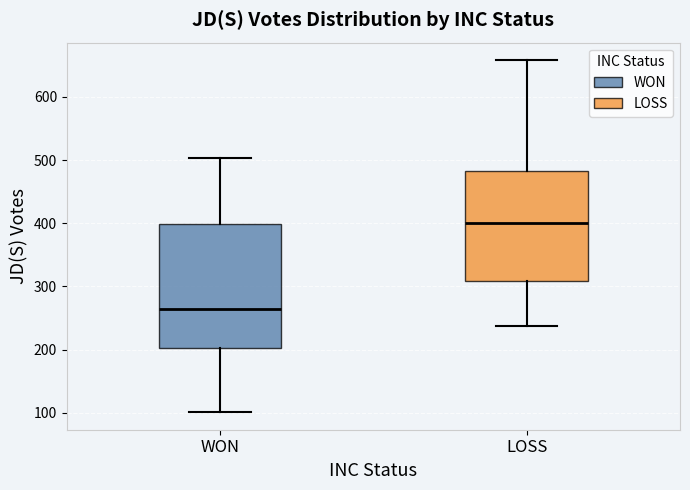

Where is the upper edge of the box for LOSS on the y-axis? The values are not printed on the chart, so give them approximately, as read against the axis.

480